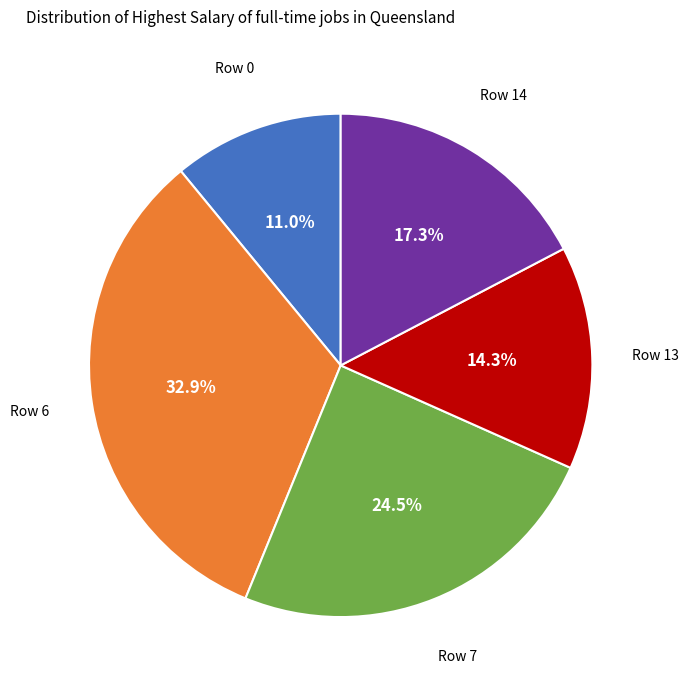

To the nearest percent, what is the difference between the largest and smallest slice percentages?

22%